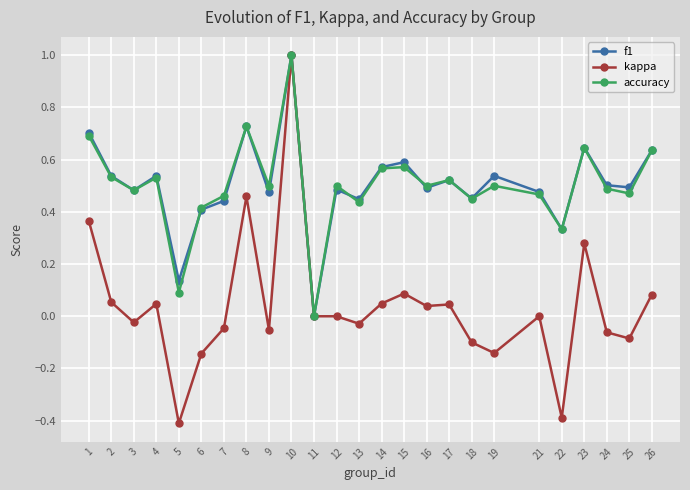

At which label does kappa first exceed 0?

1